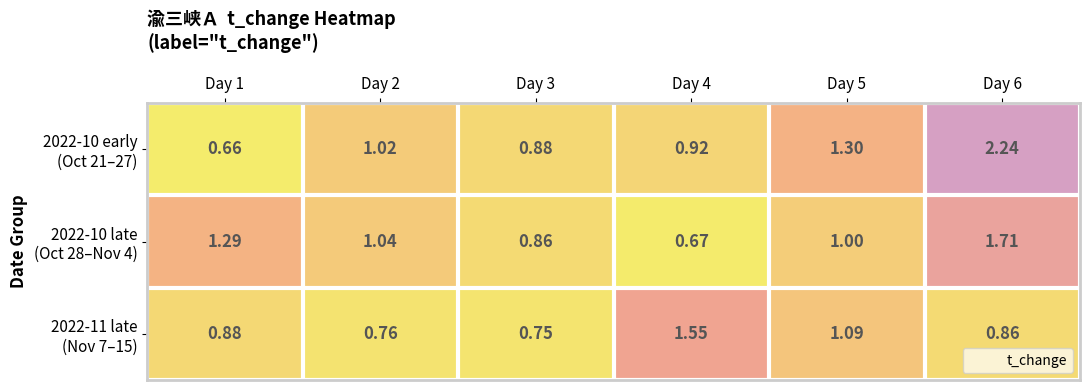

How many categories are shown in the chart?

6